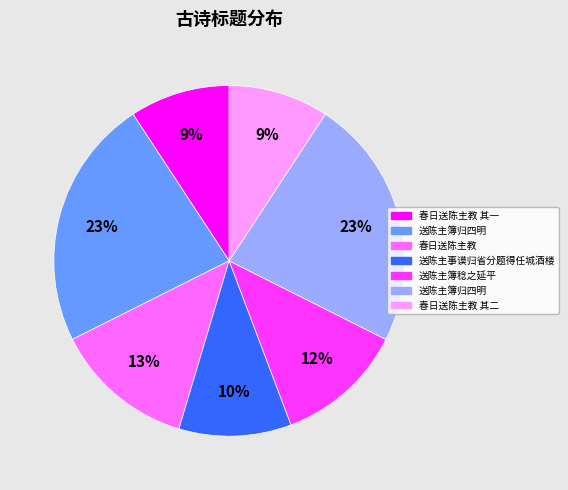

Is there a majority slice in this chart?

No